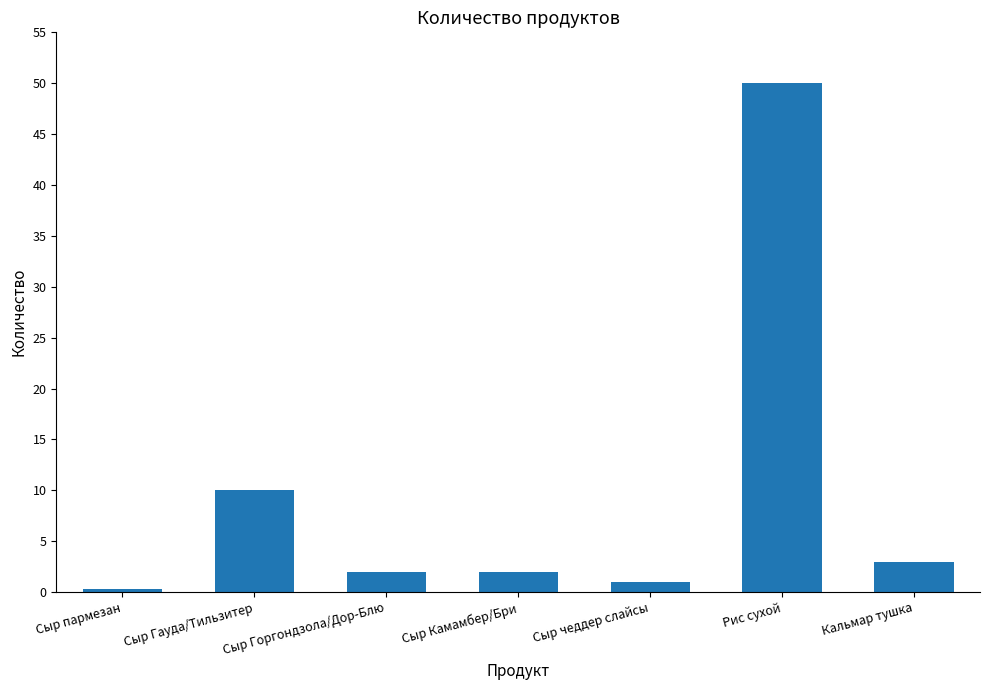

Are the bars horizontal?

No